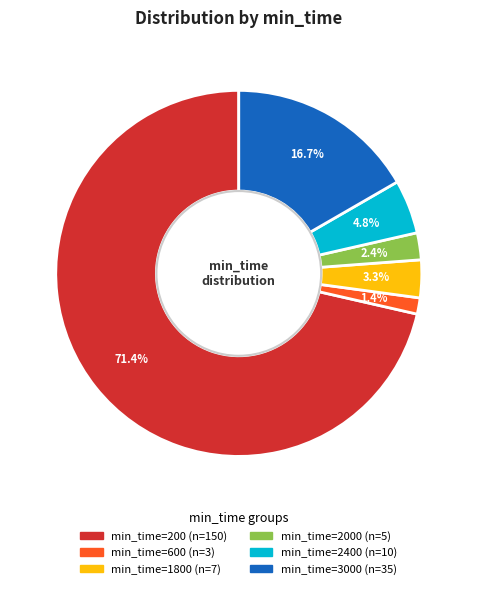

Is there any slice that represents more than half of the pie?

Yes